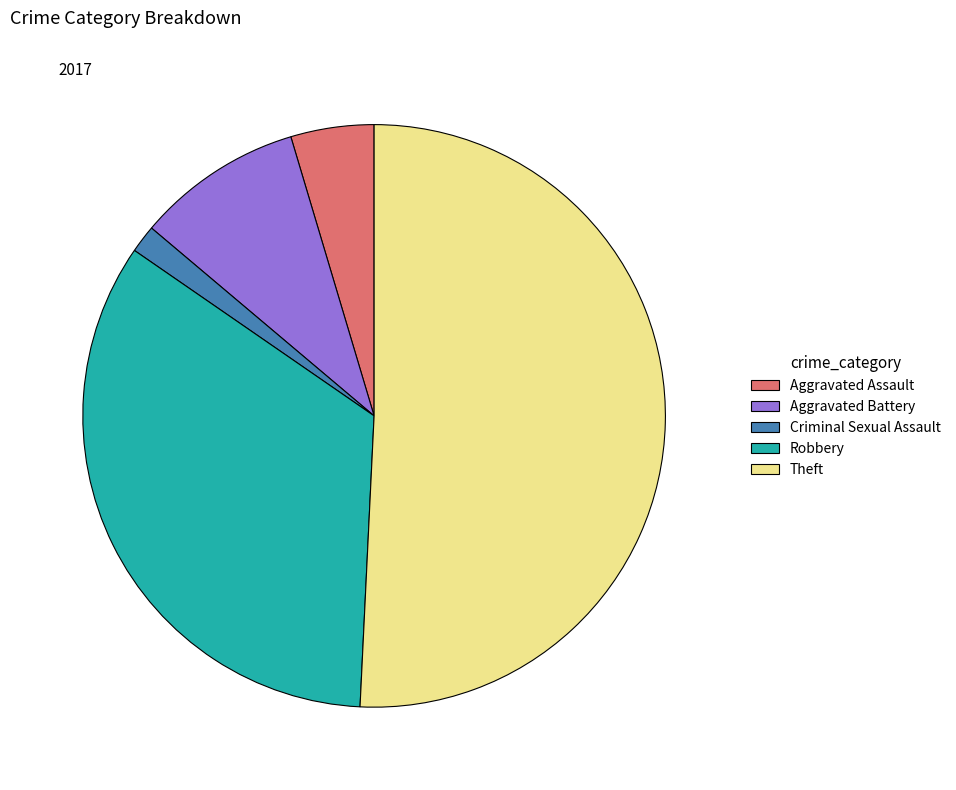

Is there any slice that represents more than half of the pie?

Yes